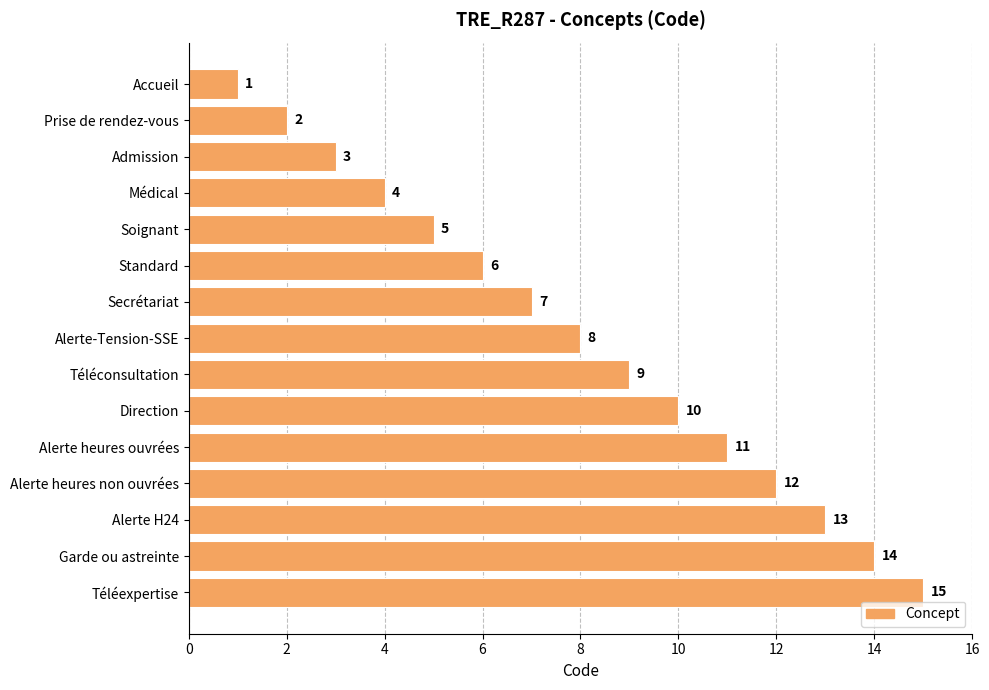

How many values are below 8?

7